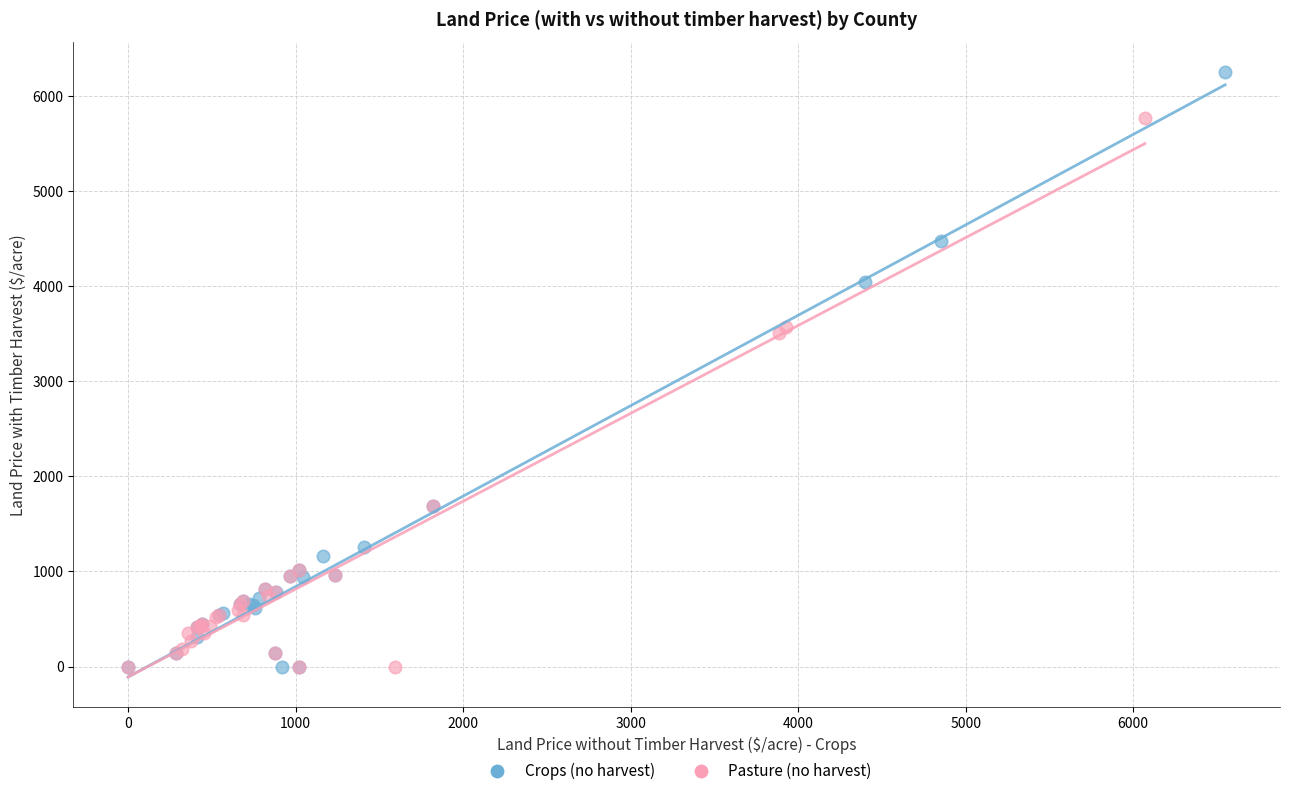

Which series has the widest spread of Y values?

Crops (no harvest)